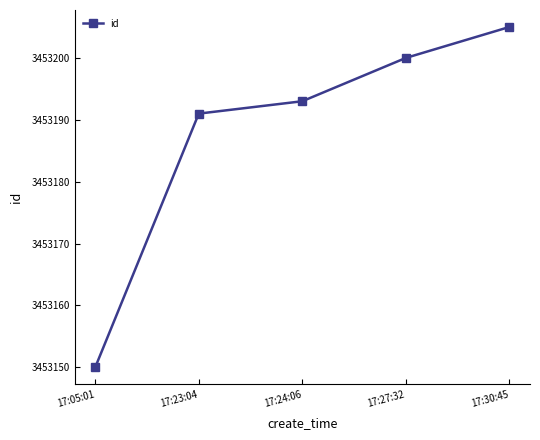

Rank the categories by value from lowest to highest.

17:05:01, 17:23:04, 17:24:06, 17:27:32, 17:30:45